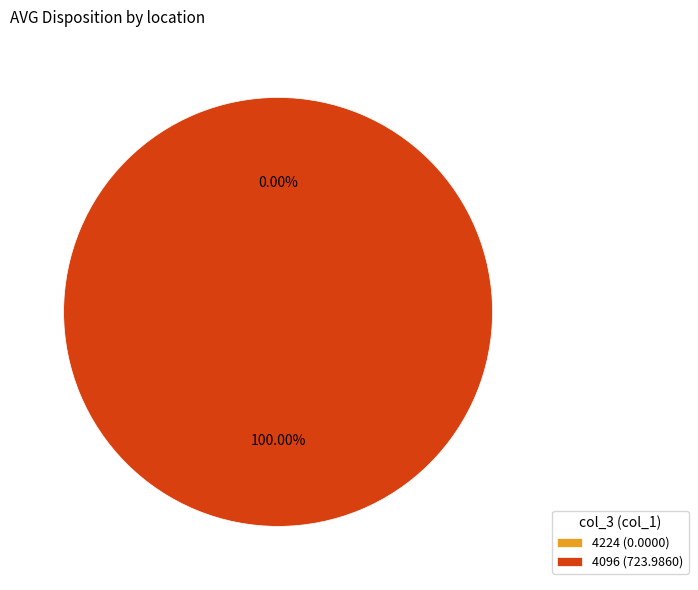

Count the number of slices in the pie.

2